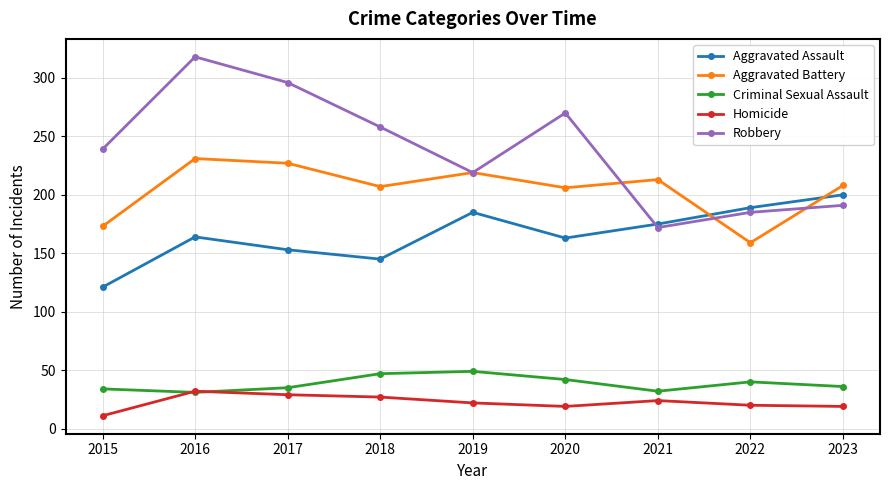

At which label does Homicide reach its peak?

2016